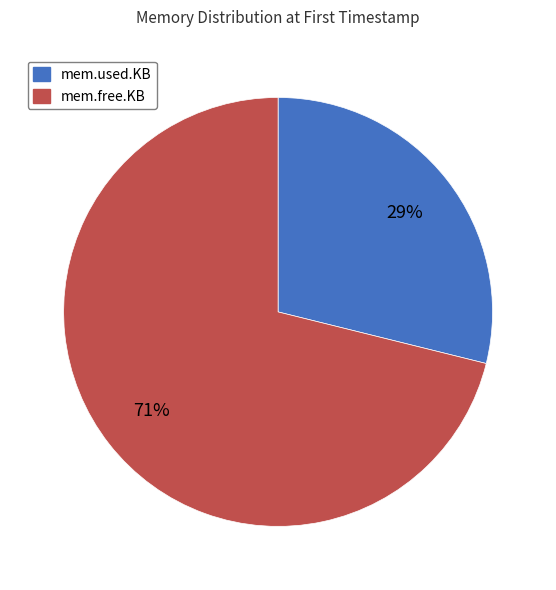

Rank the categories by value from highest to lowest.

mem.free.KB, mem.used.KB